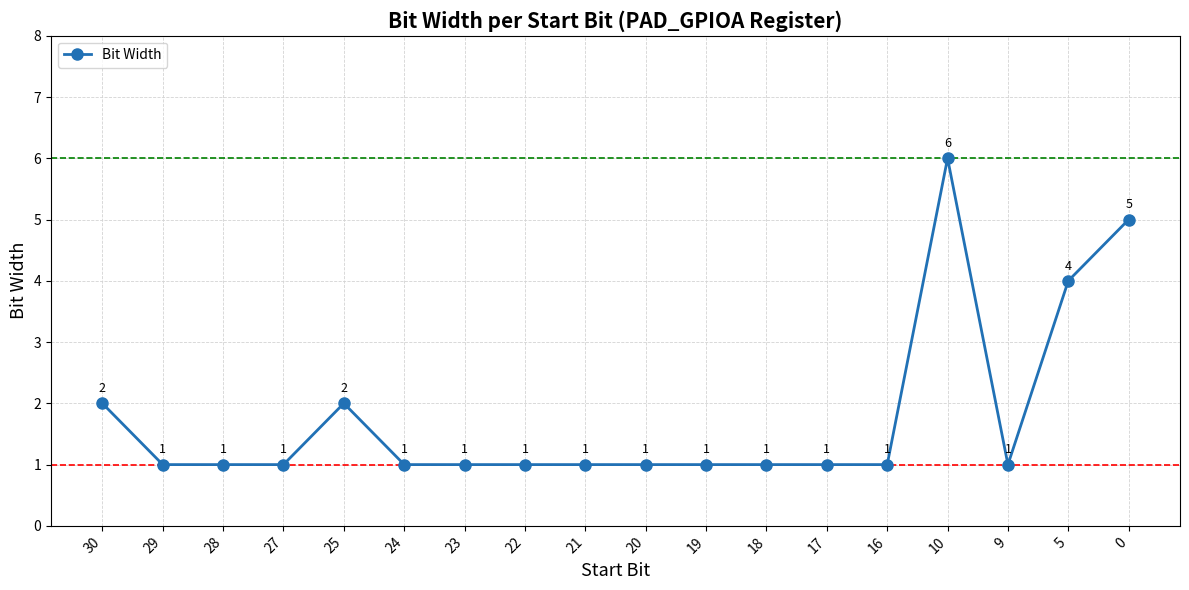

What is the difference between the maximum and minimum values?

5